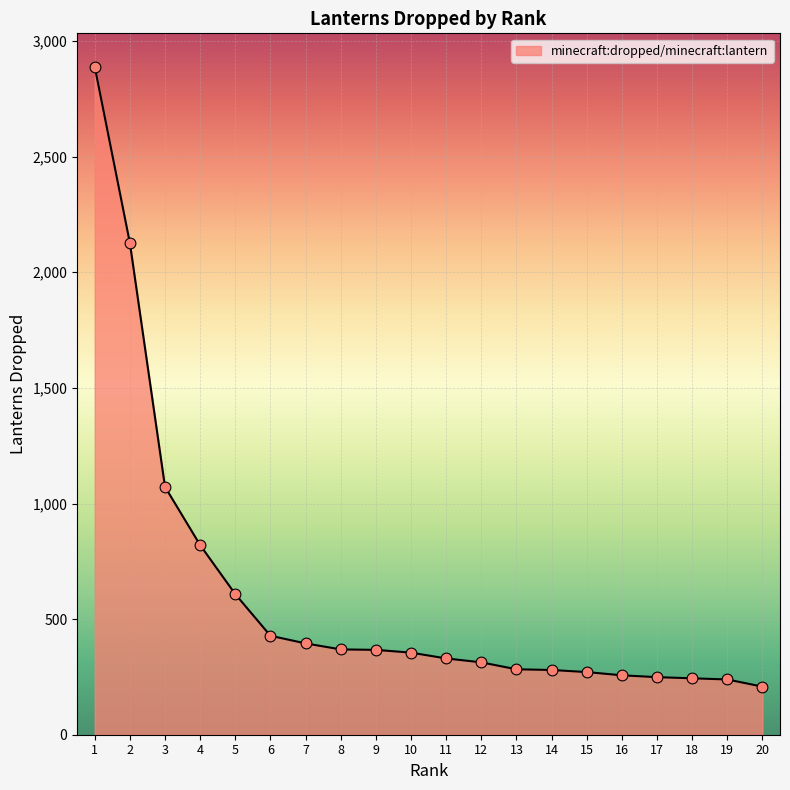

Which has a higher value, 6 or 2?

2